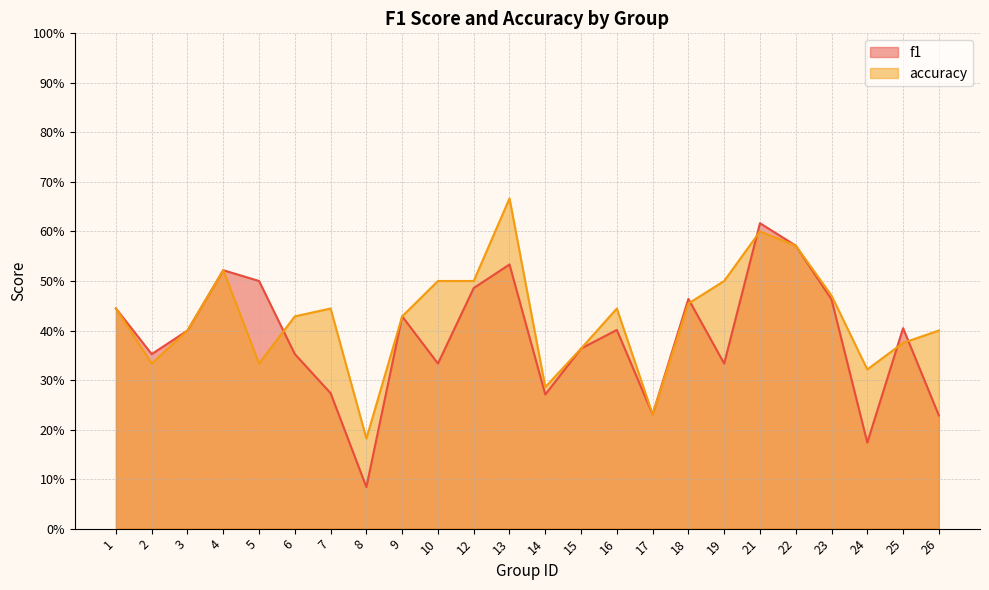

True or false: accuracy has more than 0 interior local peaks.

True